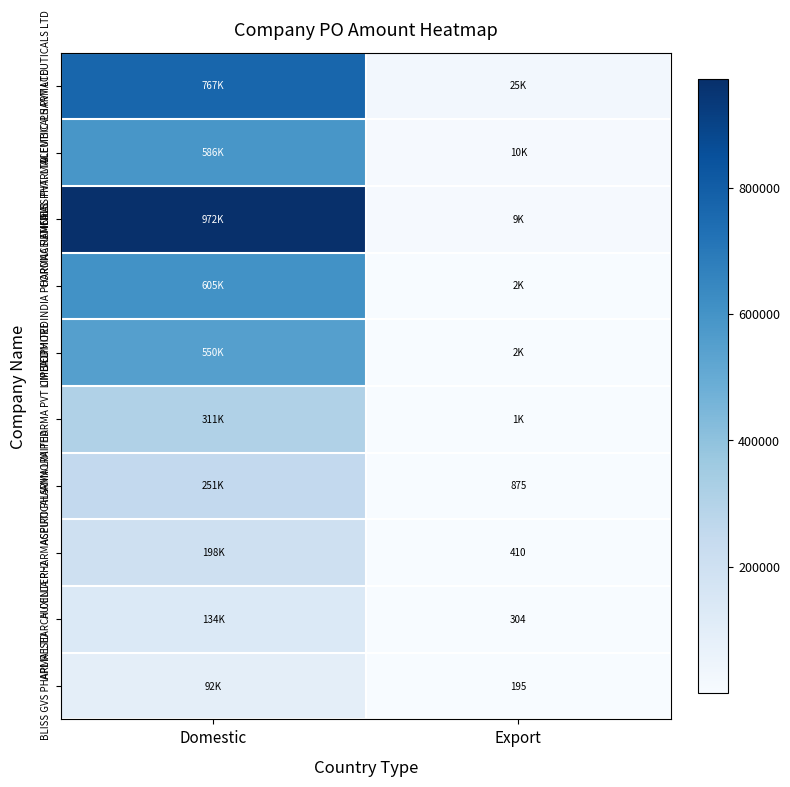

True or false: APL RESEARCH CENTER -2 has a value of 304 at Export.

True